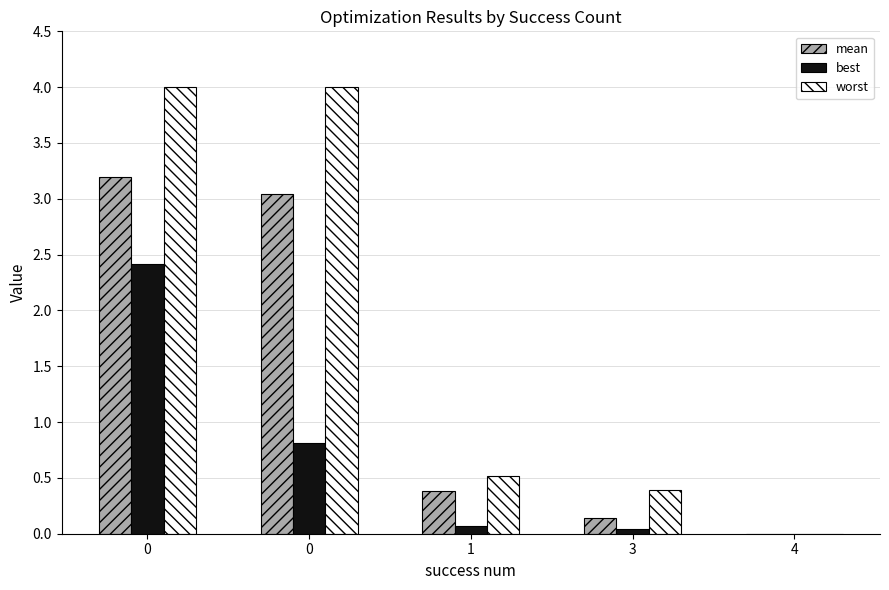

What is the difference between the worst values at 1 and 0?

3.5